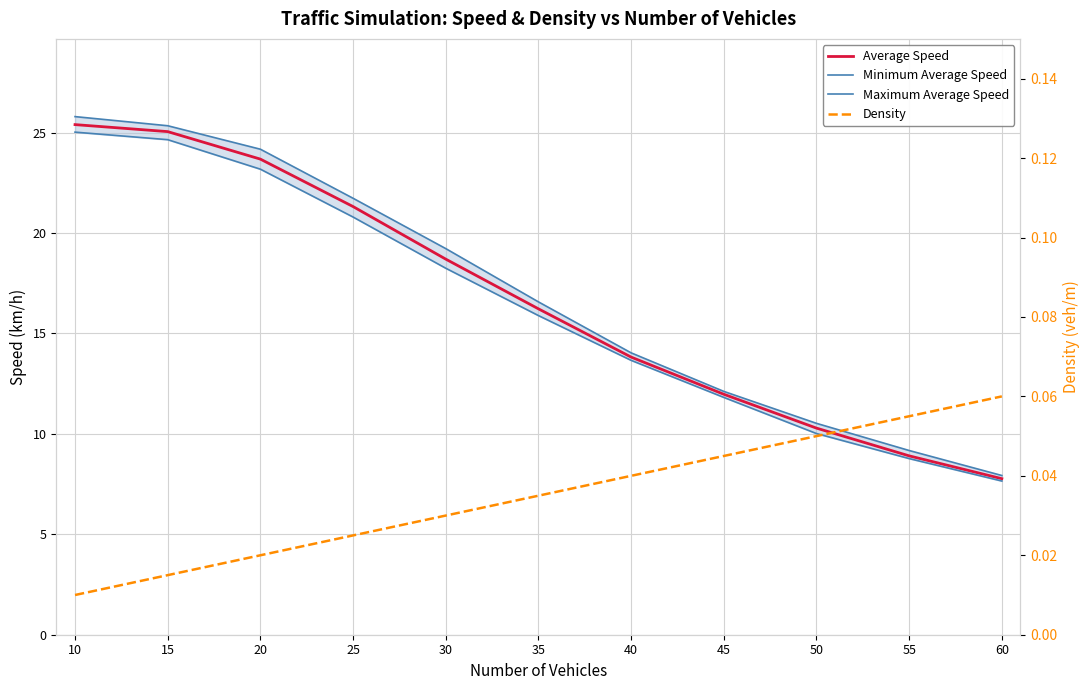

True or false: Density and Maximum Average Speed intersect in this chart.

False